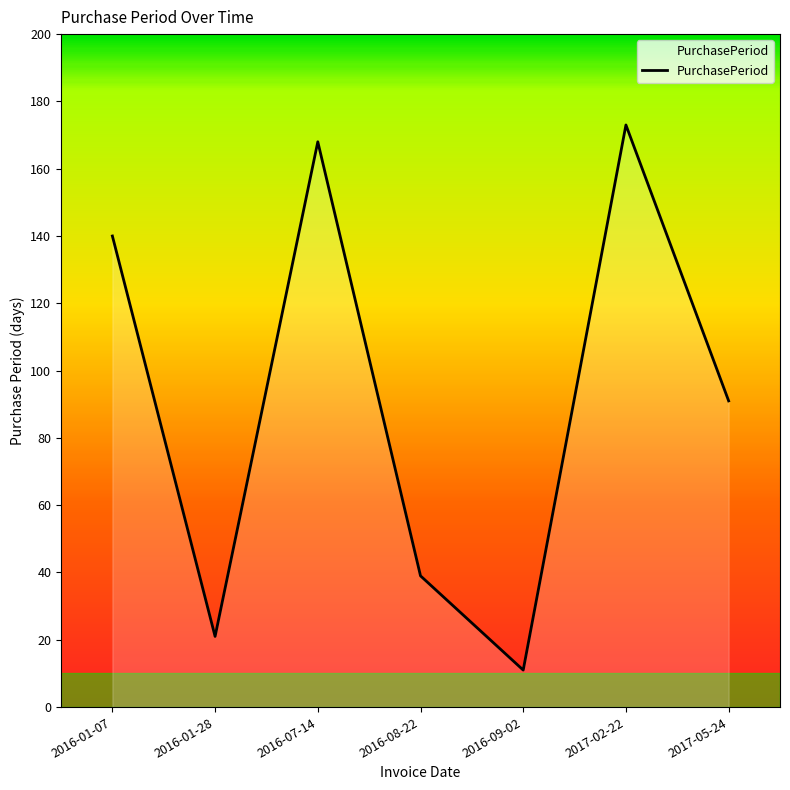

True or false: there are more than 2 points higher than both neighbors.

False